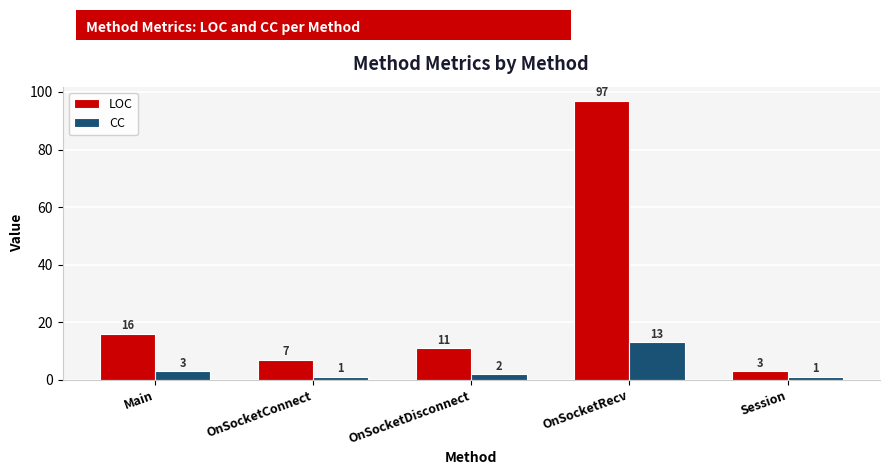

Reading left to right, transcribe all the data shown in this chart.

LOC: Main=16	OnSocketConnect=7	OnSocketDisconnect=11	OnSocketRecv=97	Session=3
CC: Main=3	OnSocketConnect=1	OnSocketDisconnect=2	OnSocketRecv=13	Session=1